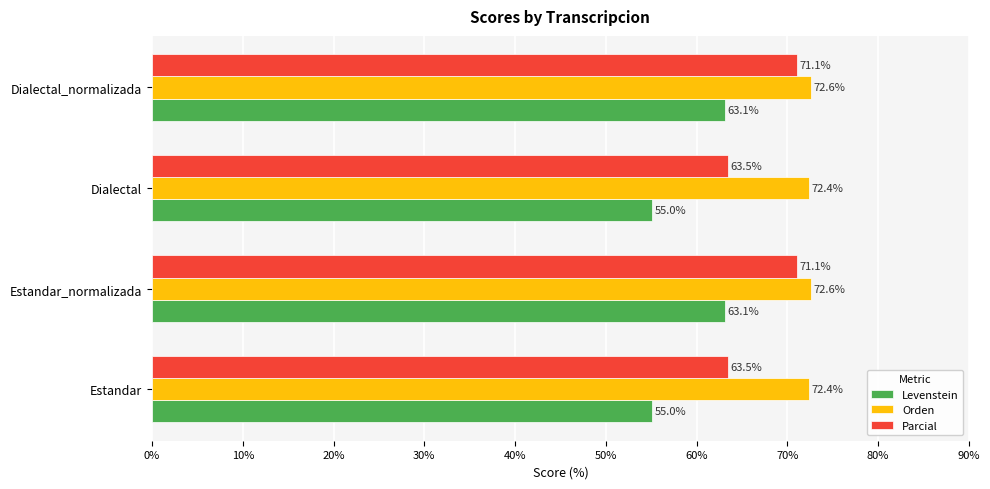

What is the smallest value displayed?

55.0